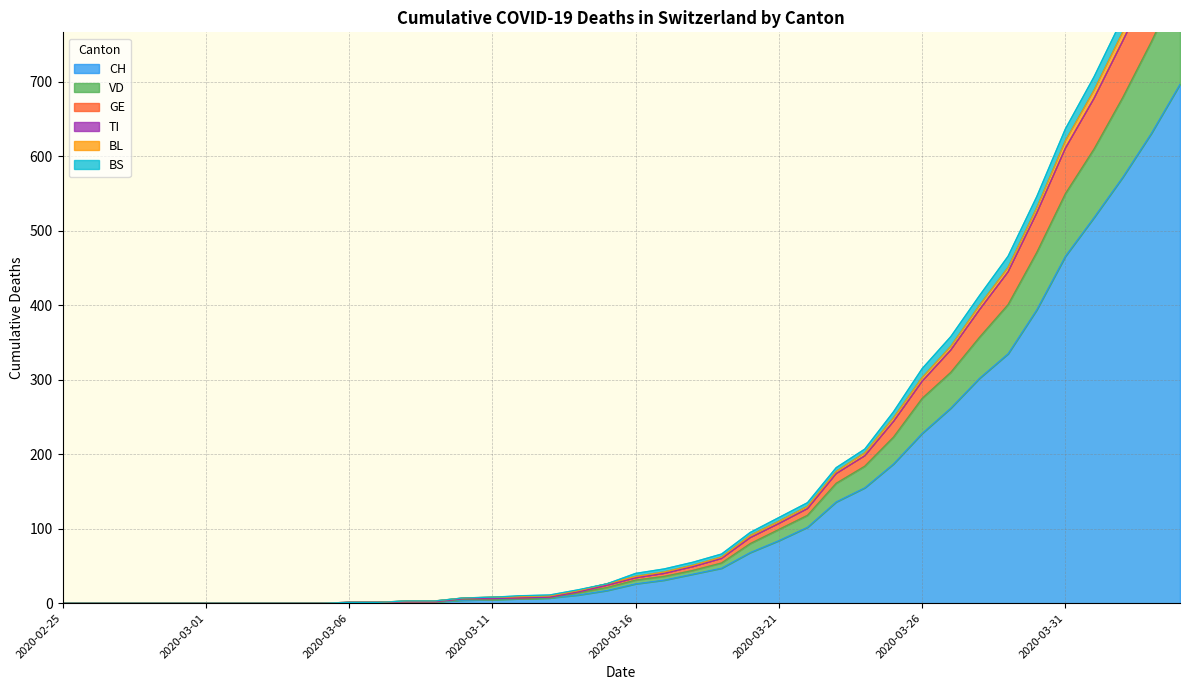

Which category has the highest value in the VD series?

2020-04-04